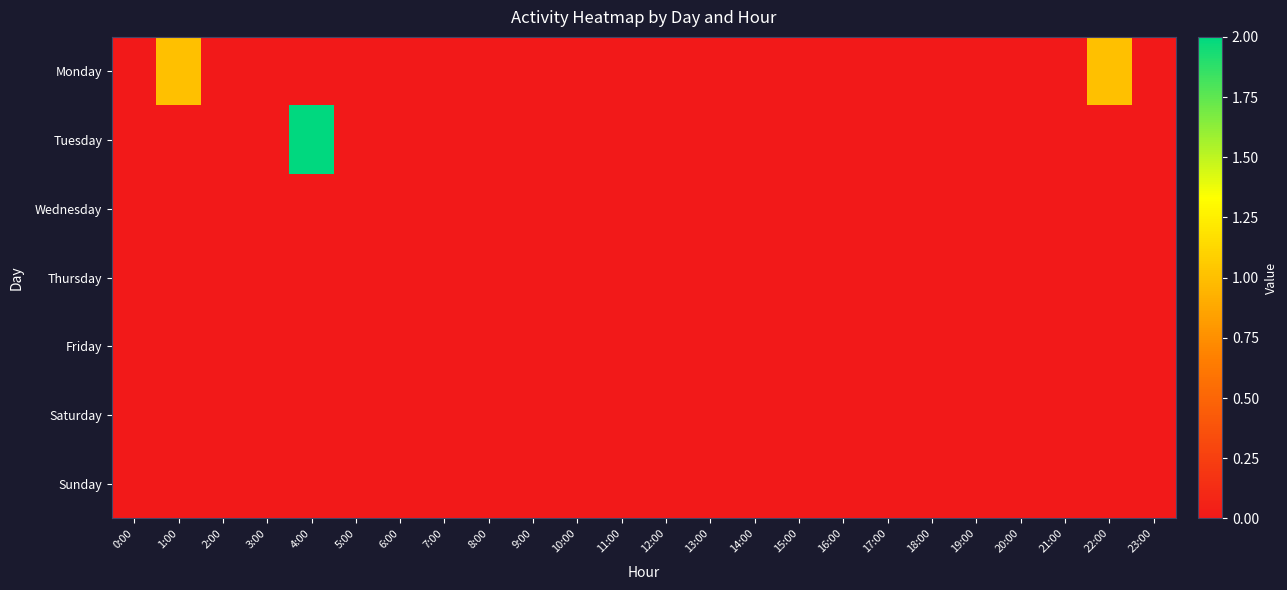

How many distinct data groups are displayed?

7